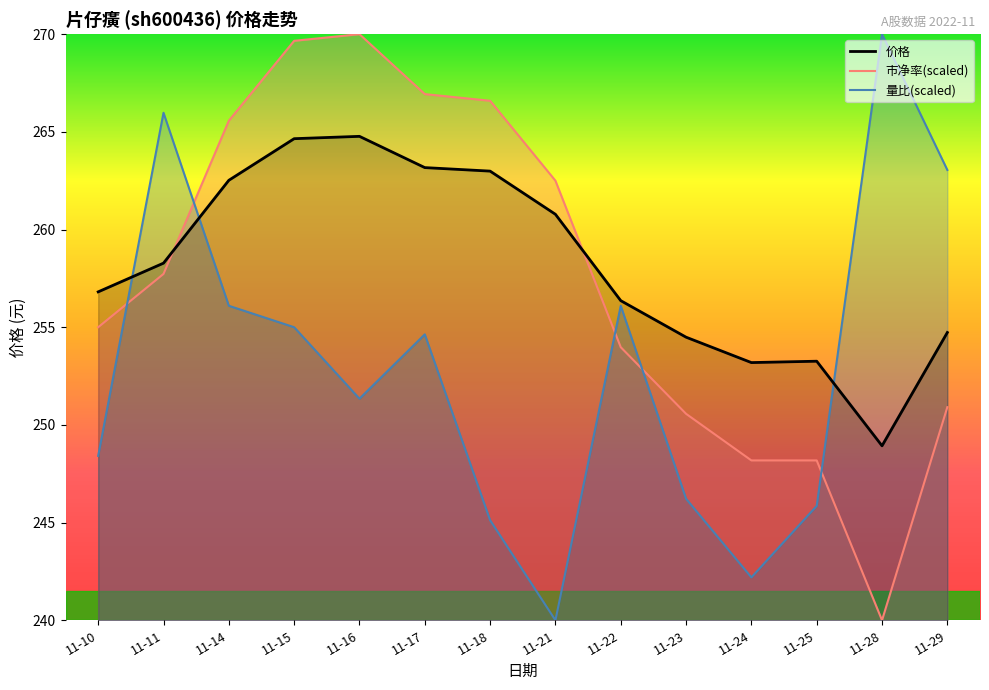

Is it true that 量比(scaled) equals 240.0 at 11-21?

True